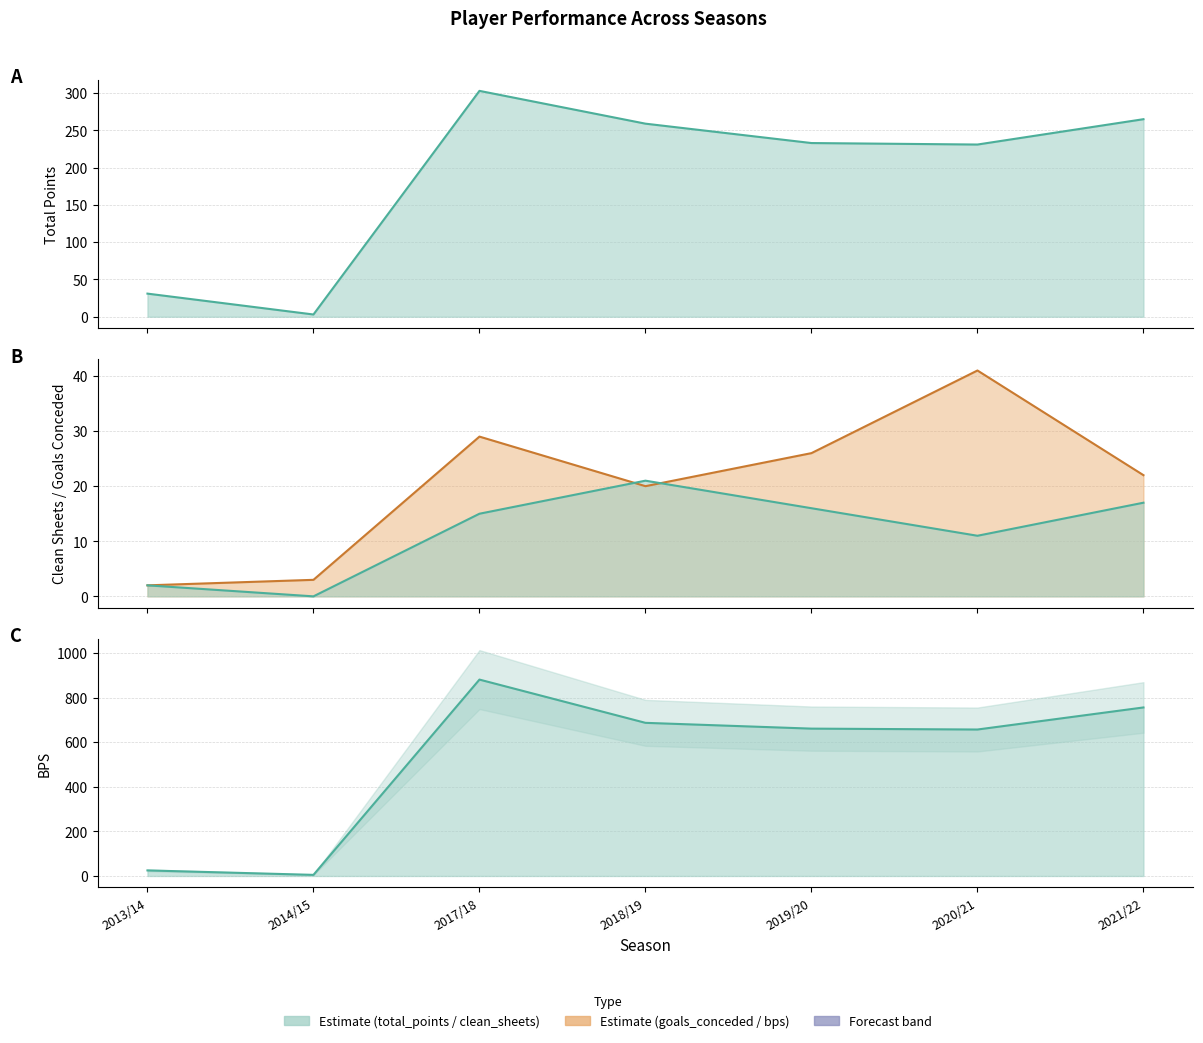

Which series has the largest total across all categories?

bps